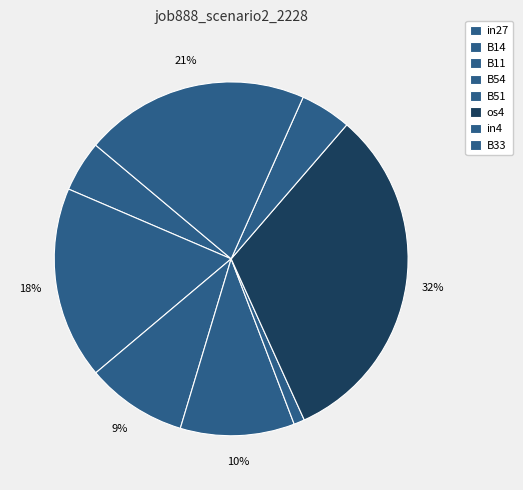

How many segments does this pie chart have?

8